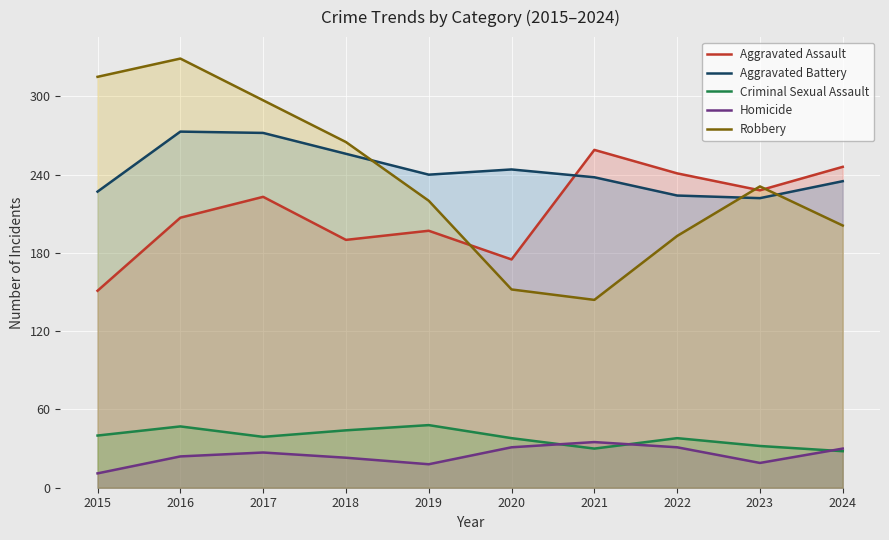

Reading left to right, extract all data points from this chart.

Aggravated Assault: 151	207	223	190	197	175	259	241	228	246
Aggravated Battery: 227	273	272	256	240	244	238	224	222	235
Criminal Sexual Assault: 40	47	39	44	48	38	30	38	32	28
Homicide: 11	24	27	23	18	31	35	31	19	30
Robbery: 315	329	297	265	220	152	144	193	231	201